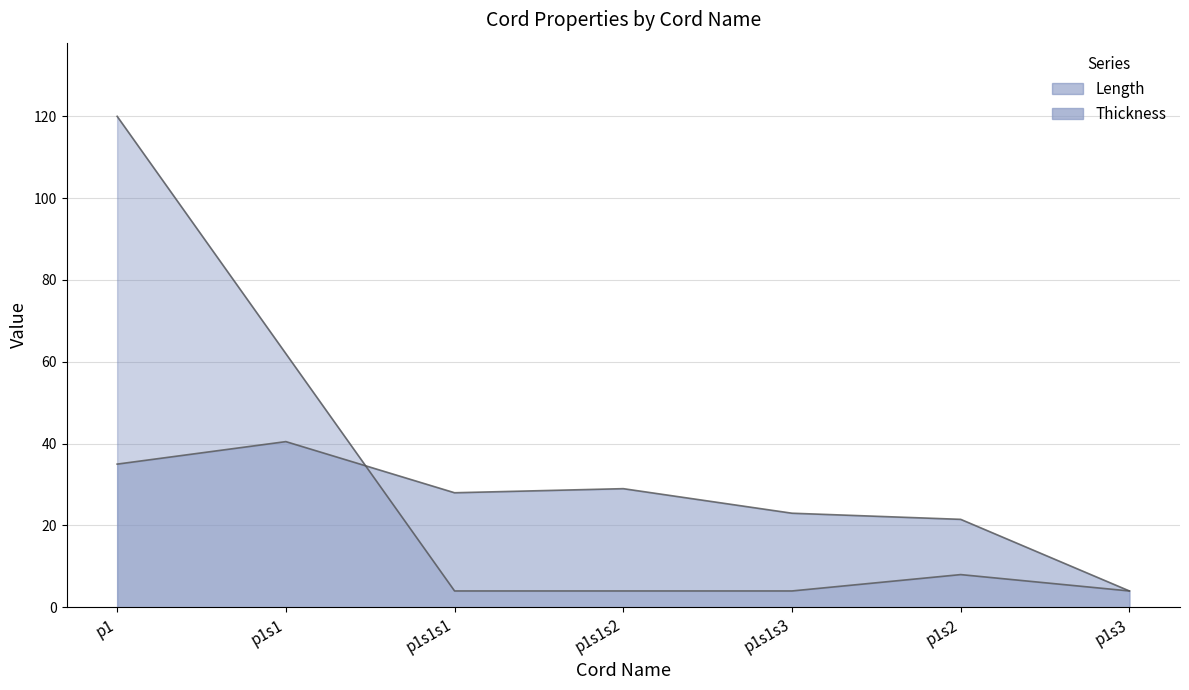

At p1, list the series in order from smallest to largest.

Thickness, Length